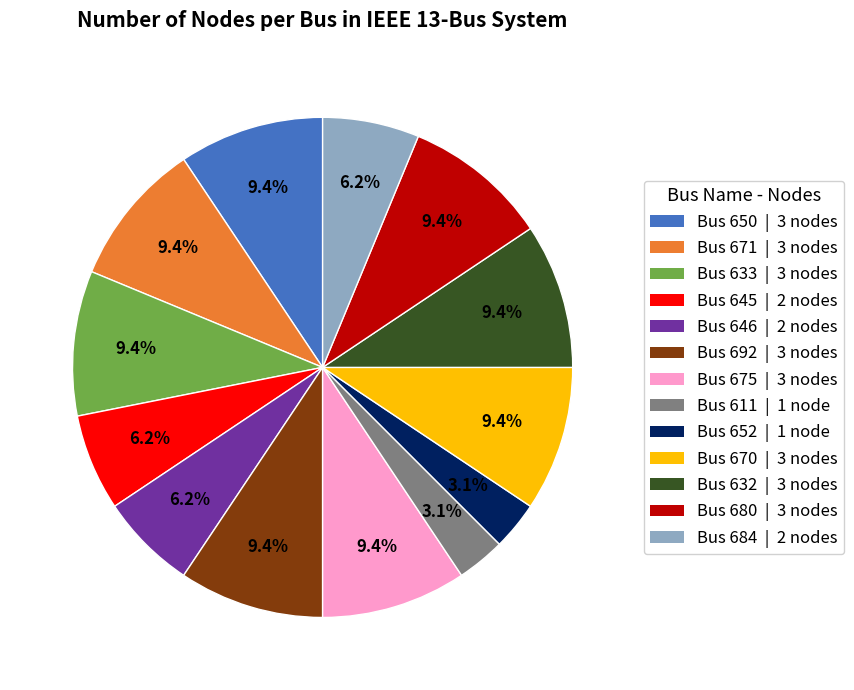

Count the number of slices in the pie.

13